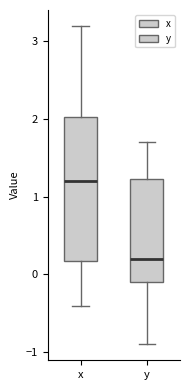

Reading left to right, read every box against the y-axis: the position of its median line, the range the box covers, and the ends of its whiskers. The values are not printed on the chart, so give them approximately, as read against the axis.

x: median 1.2, box 0.2 to 2.0, whiskers -0.4 to 3.2
y: median 0.2, box -0.1 to 1.2, whiskers -0.9 to 1.7